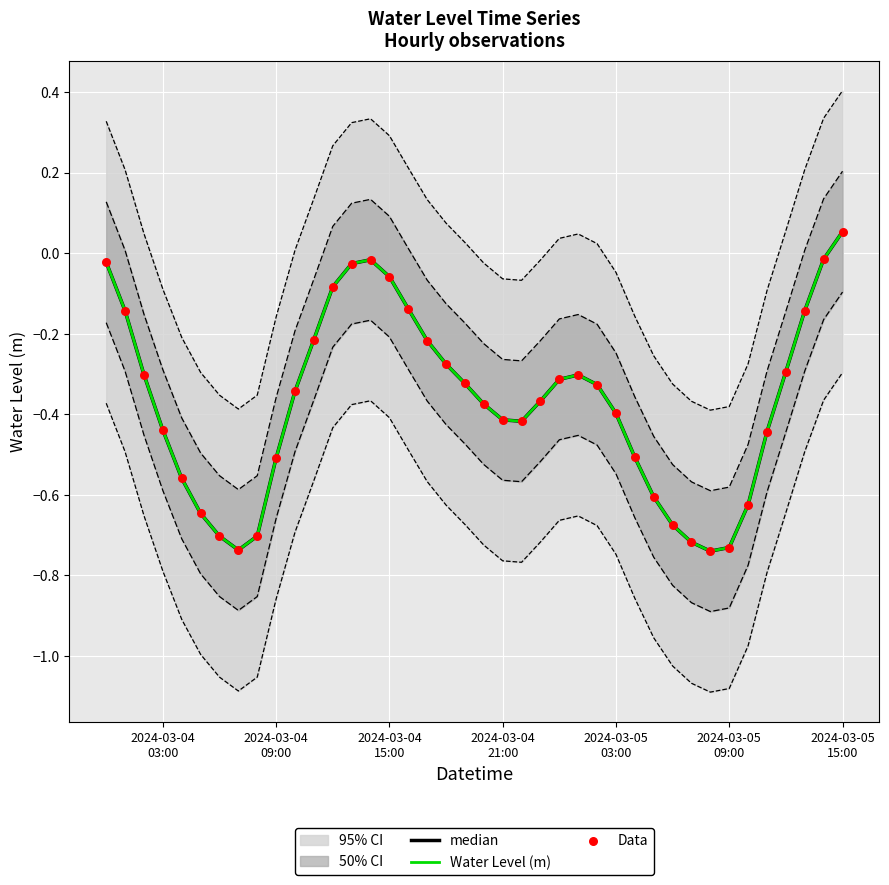

Which series contains the highest Y value?

median